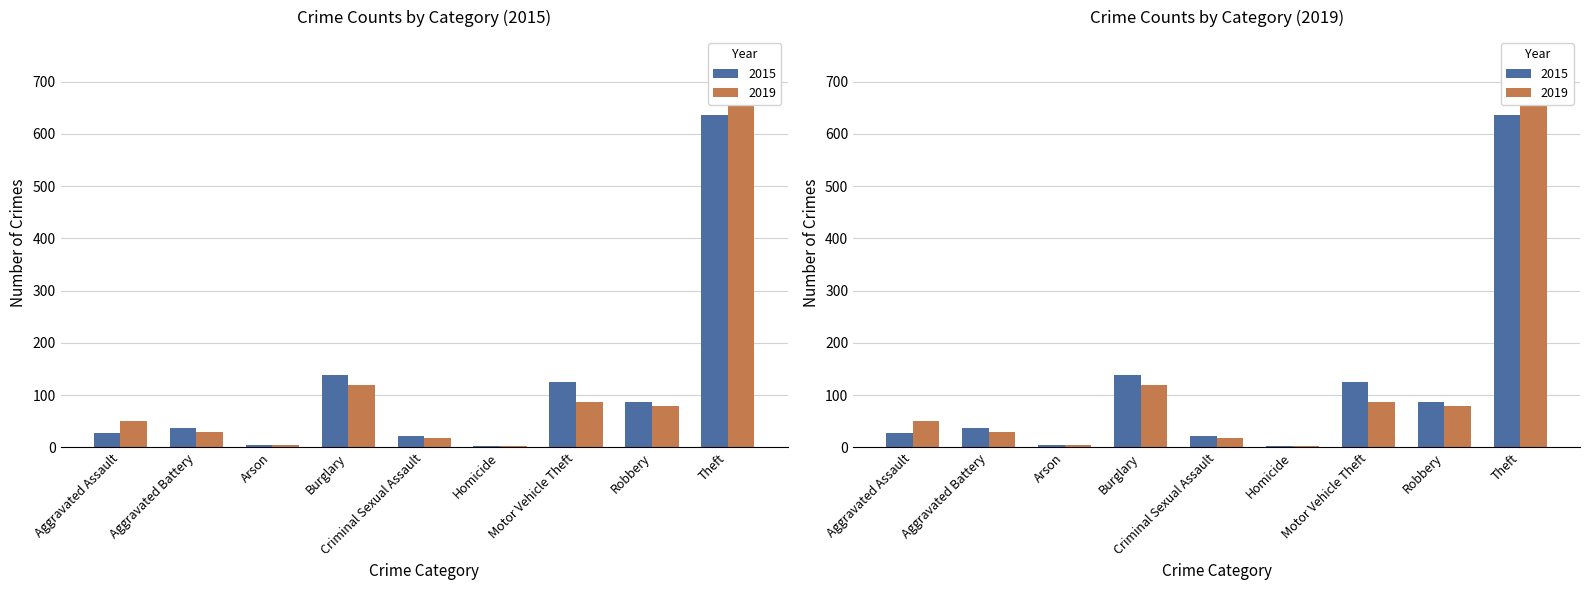

Rank the series by their maximum value, from lowest to highest.

2015, 2019